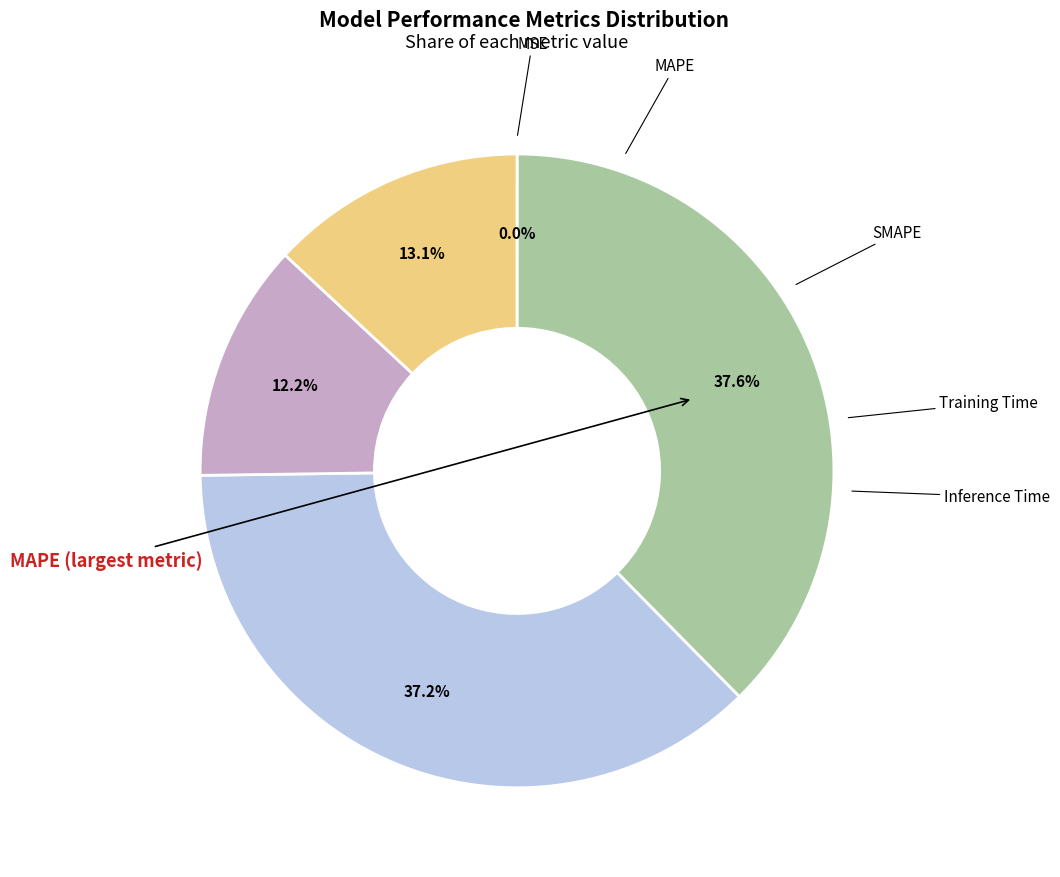

Is there a majority slice in this chart?

No